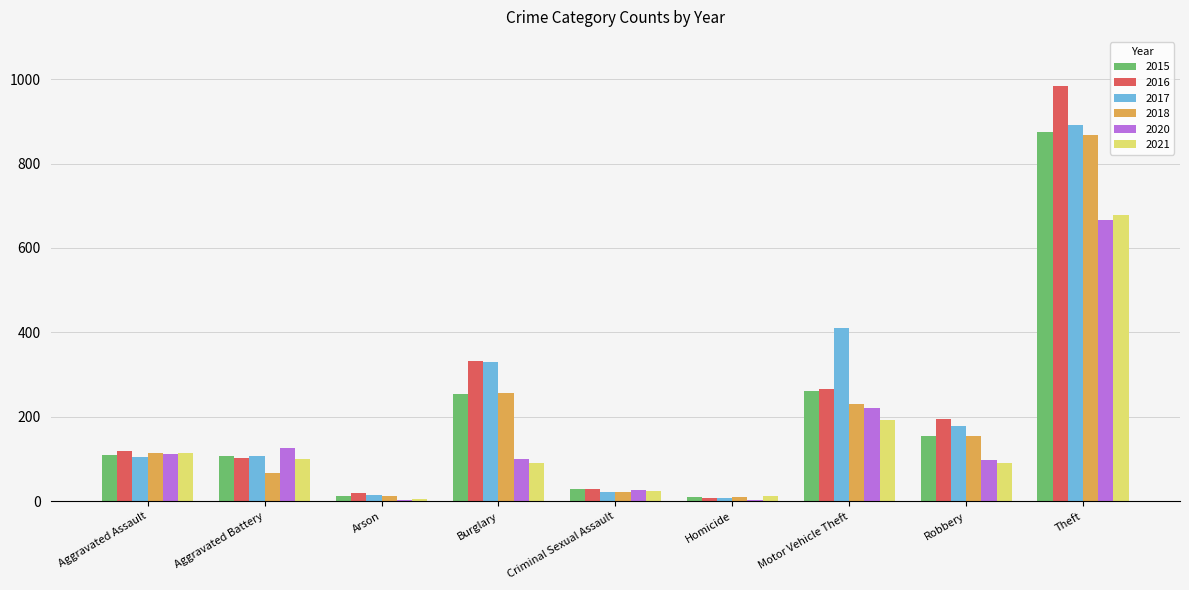

The 2017 series shows 108 at Aggravated Battery. True or false?

True